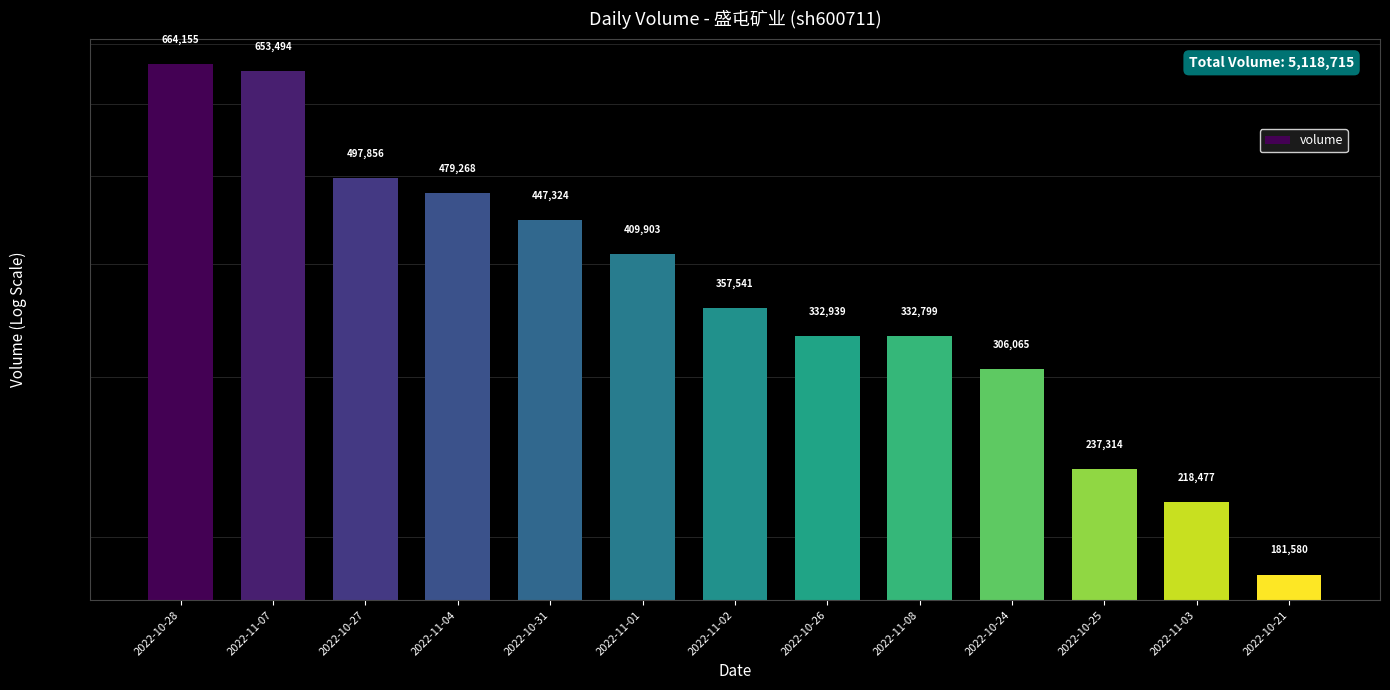

How many values are below 357541?

6